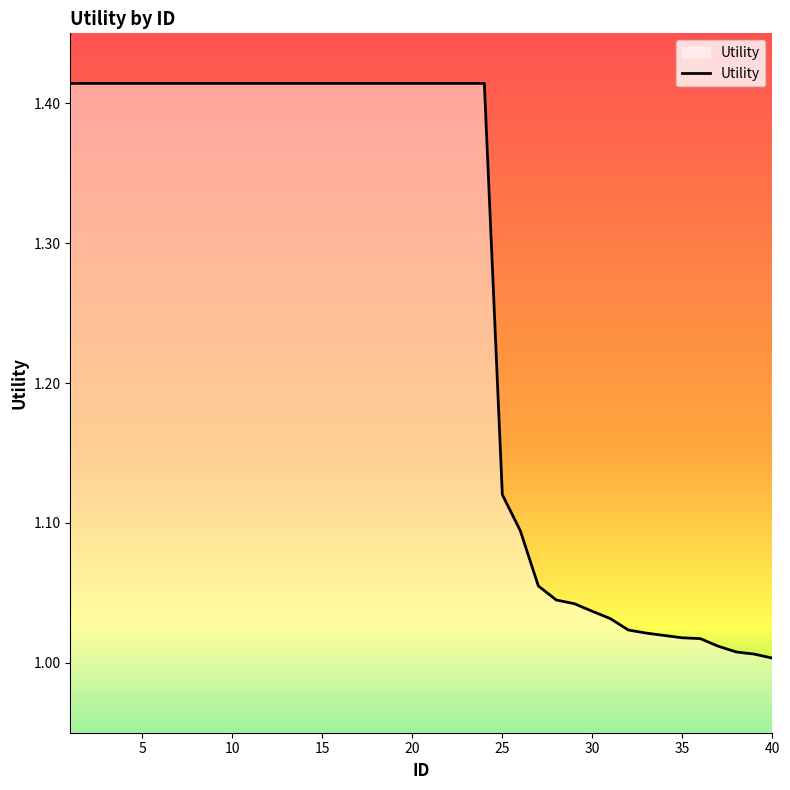

What is the difference between the maximum and minimum values?

0.4